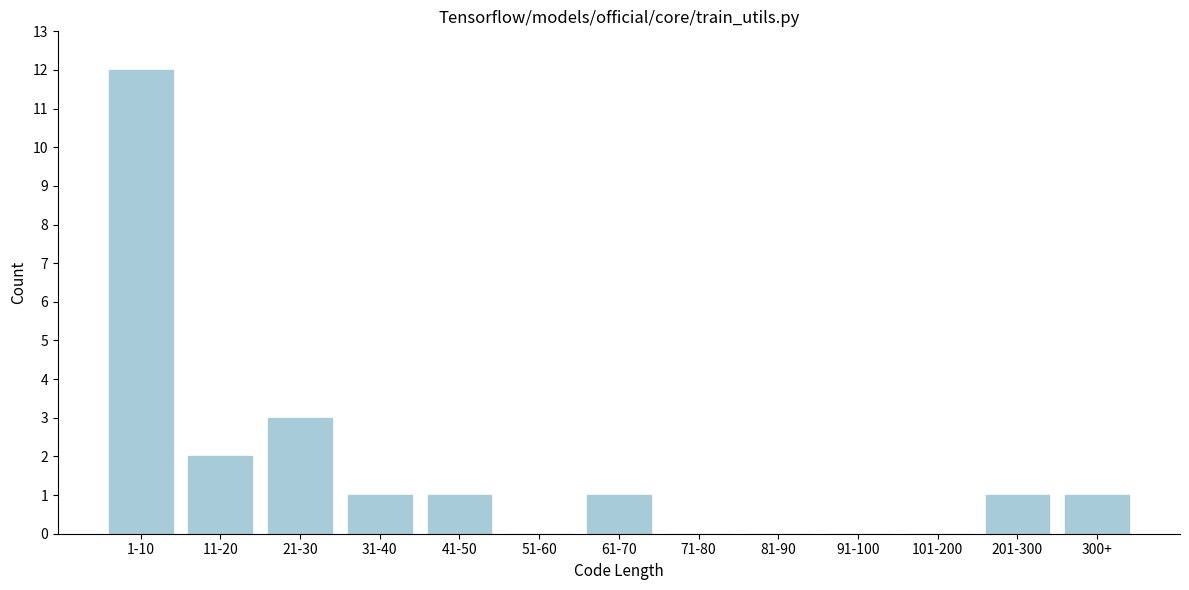

What is the sum of all values?

22